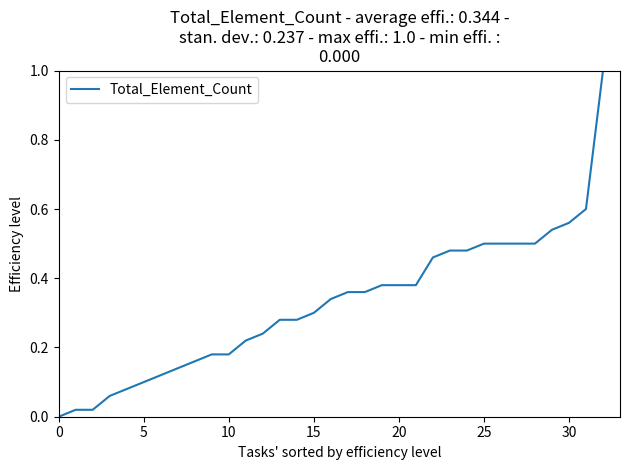

What is the greatest value displayed?

1.0